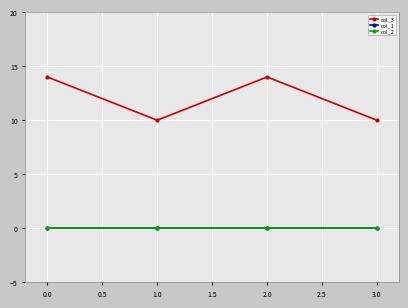

Is this an area chart (filled region under the line)?

No